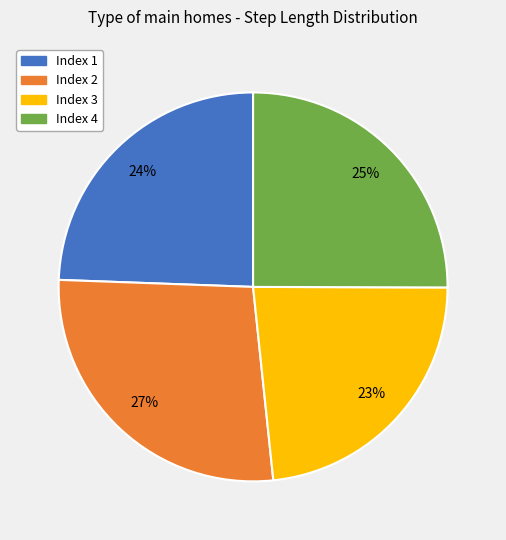

Count the number of slices in the pie.

4